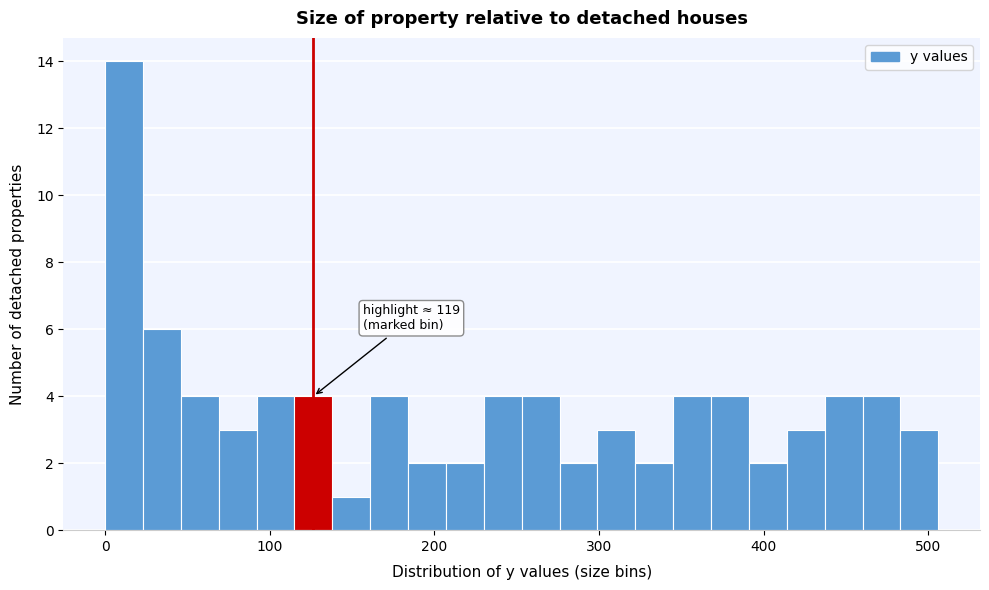

Read against the x-axis, roughly where is the centre of the tallest bar?

10